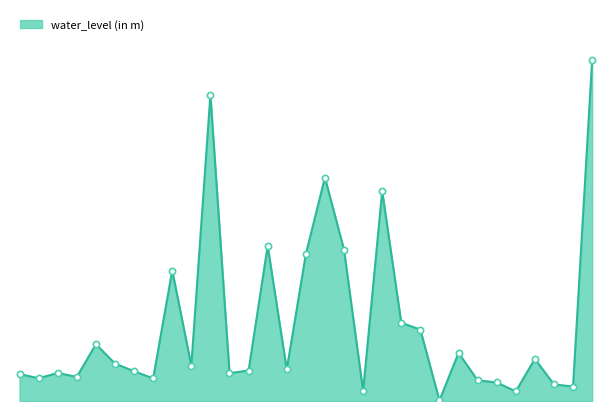

Is this an area chart (filled region under the line)?

Yes